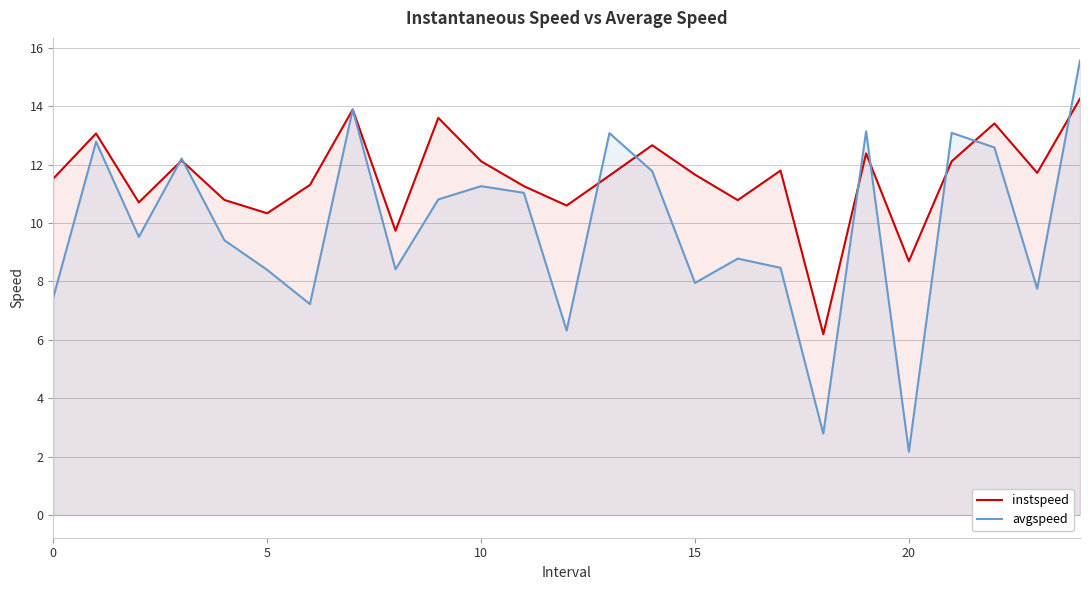

Reading left to right, list all the values displayed in this chart.

instspeed: 11.5	13.1	10.7	12.1	10.8	10.3	11.3	13.9	9.7	13.6	12.1	11.3	10.6	11.6	12.7	11.7	10.8	11.8	6.2	12.4	8.7	12.1	13.4	11.7	14.3
avgspeed: 7.5	12.8	9.5	12.2	9.4	8.4	7.2	13.9	8.4	10.8	11.3	11.0	6.3	13.1	11.8	7.9	8.8	8.5	2.8	13.1	2.2	13.1	12.6	7.7	15.6